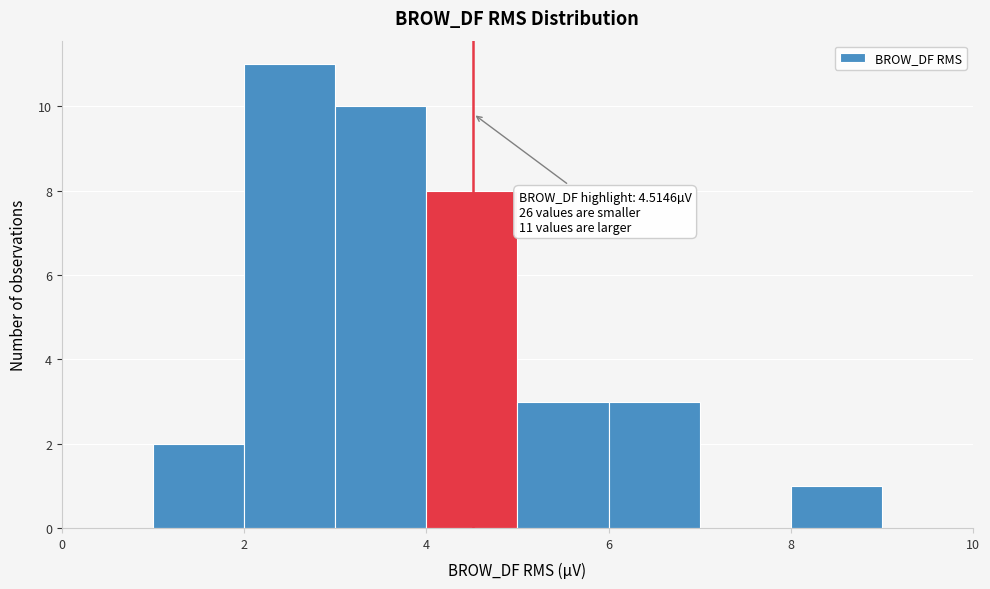

Which range on the x-axis has the tallest bar?

2 to 3